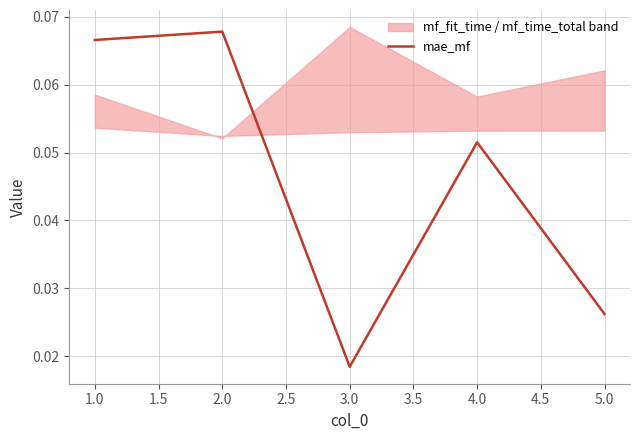

At which label is mae_mf closest to 0?

3.0